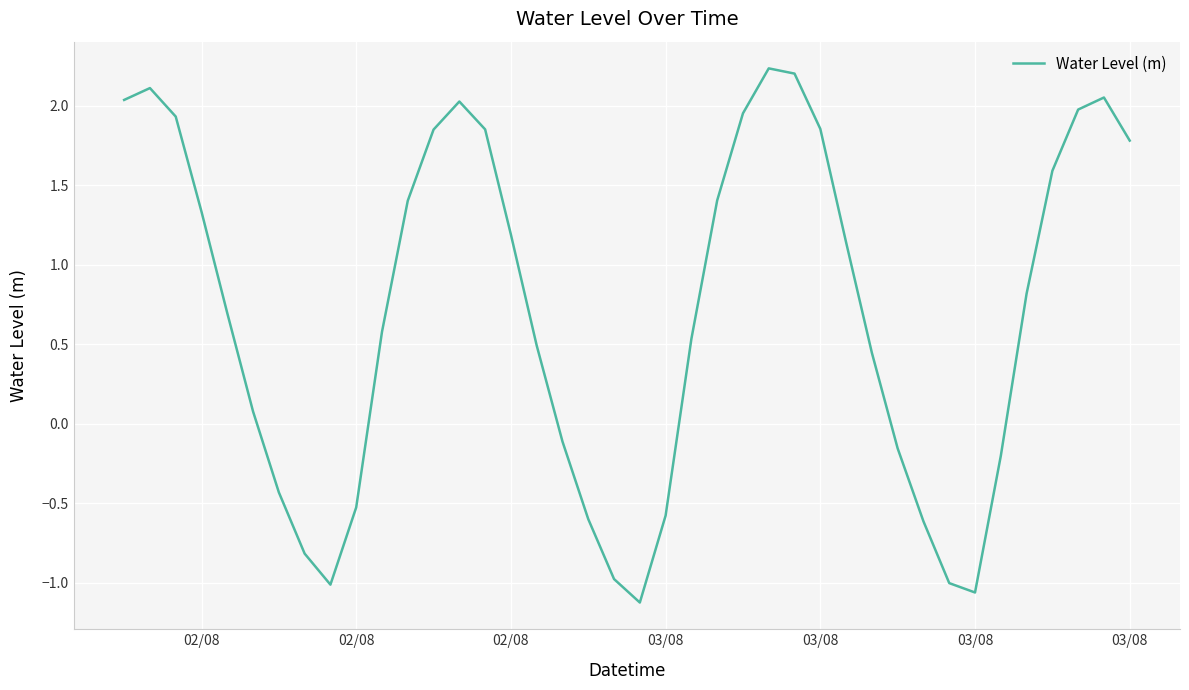

What is the maximum value shown in the chart?

2.2